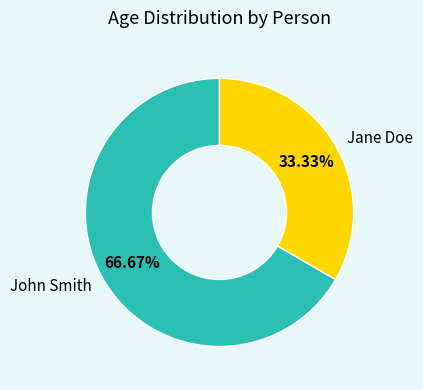

Count the number of slices in the pie.

2